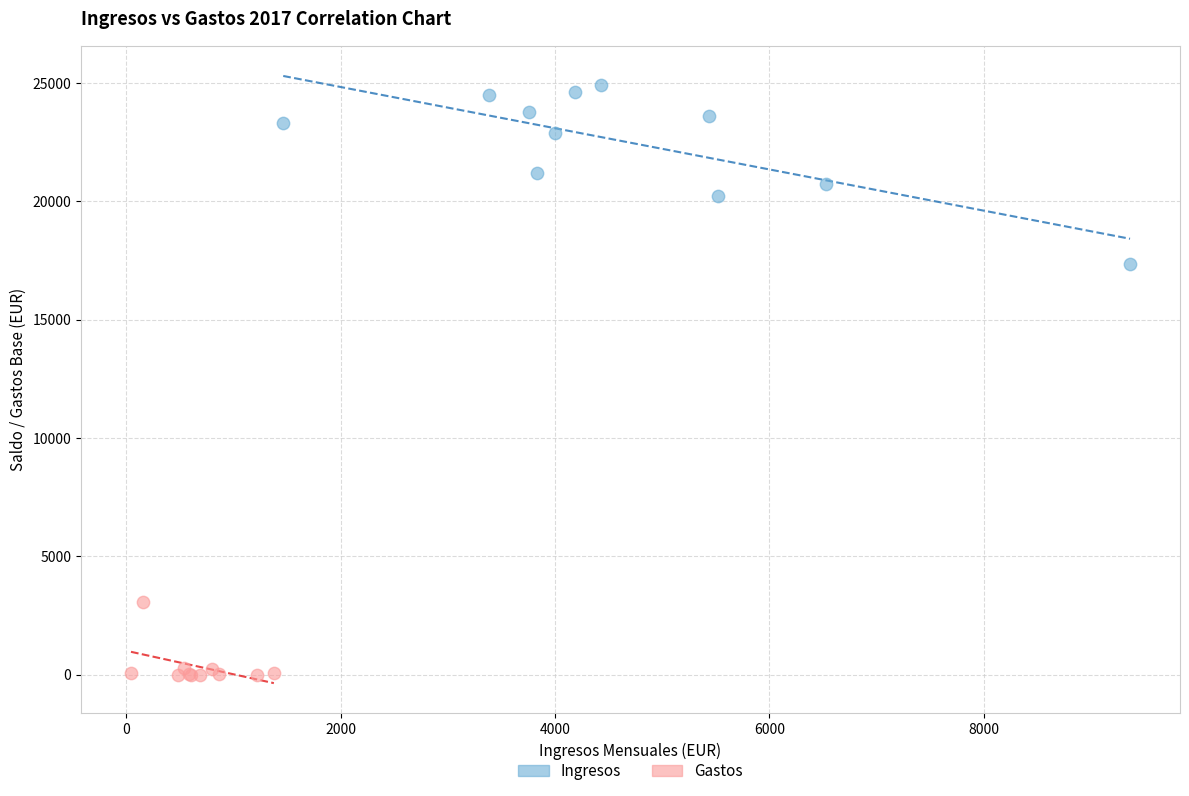

Which series has the widest spread of Y values?

Ingresos